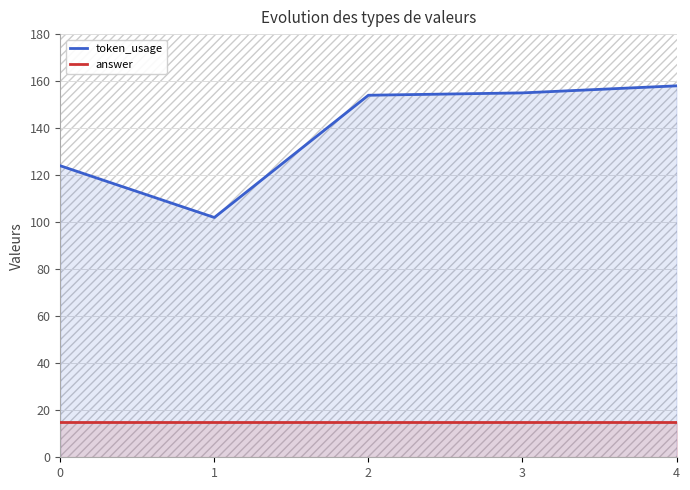

Reading left to right, list all the values displayed in this chart.

token_usage: 124	102	154	155	158
answer: 15	15	15	15	15